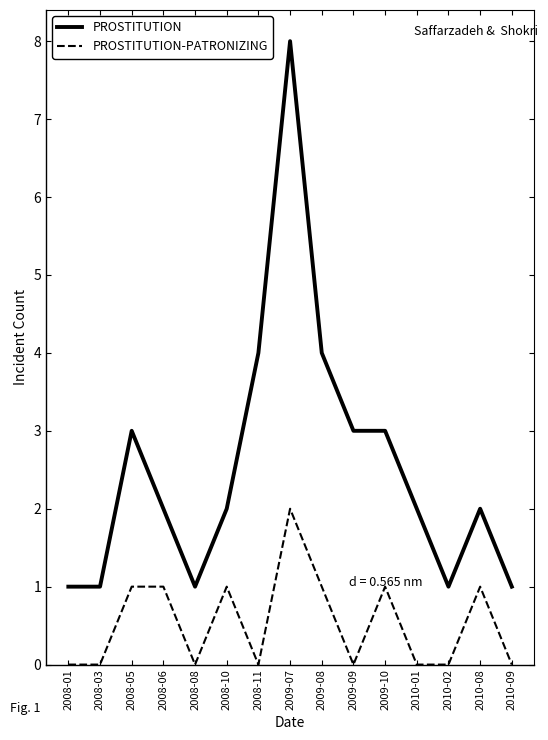

Is the value of PROSTITUTION-PATRONIZING at 2008-06 greater than the value of PROSTITUTION at 2009-10?

No